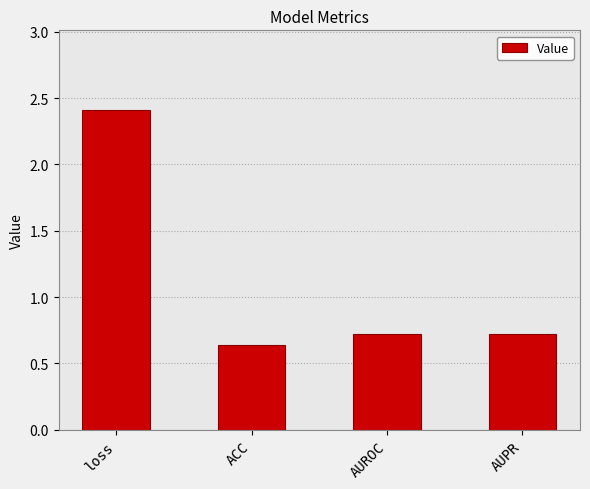

Between AUROC and loss, which is larger?

loss